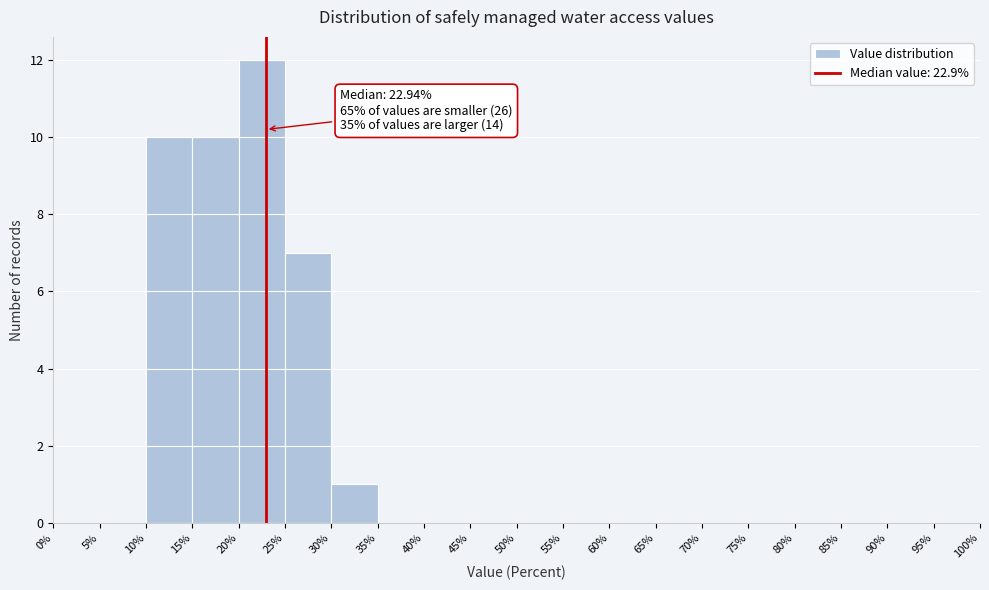

Over which range of the x-axis is the bar tallest?

20% to 25%